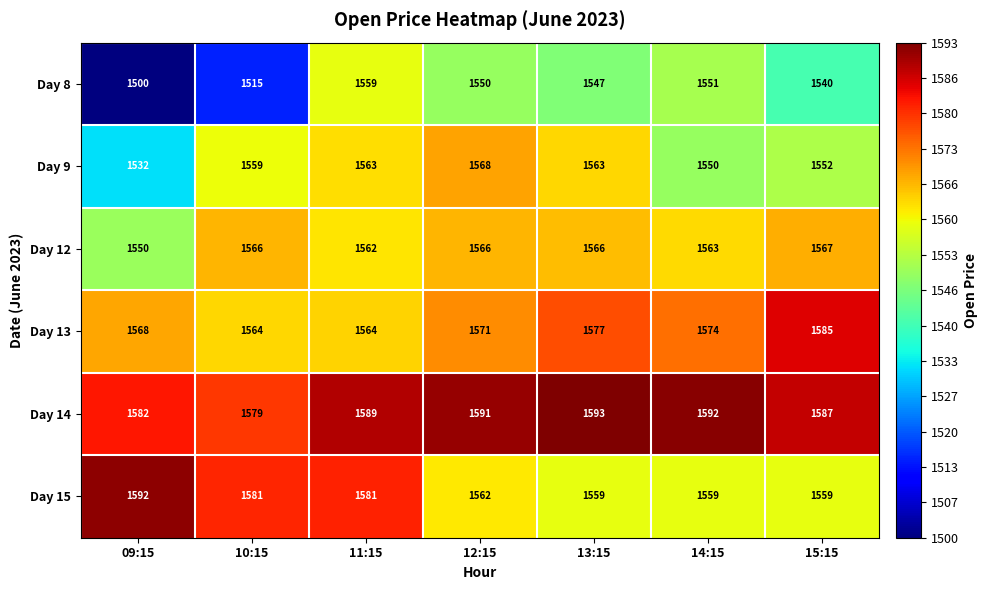

What is the greatest value displayed?

1593